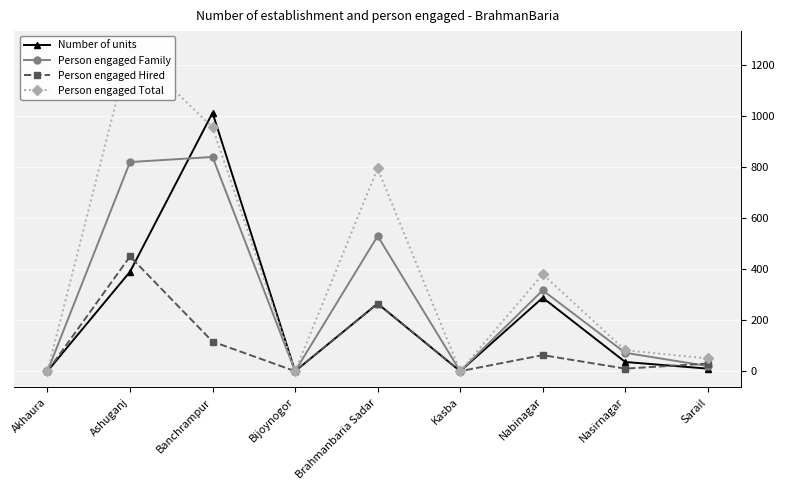

In Person engaged Hired, how many points are lower than both neighbors (excluding endpoints)?

3